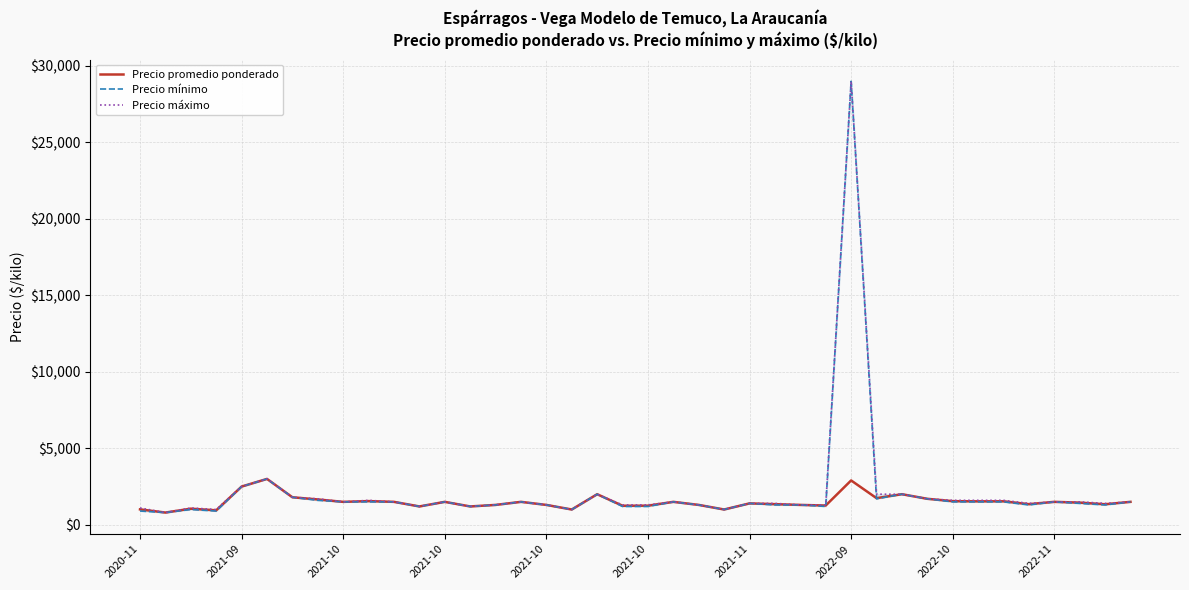

Where do Precio promedio ponderado and Precio mínimo first cross each other?

27 and 28